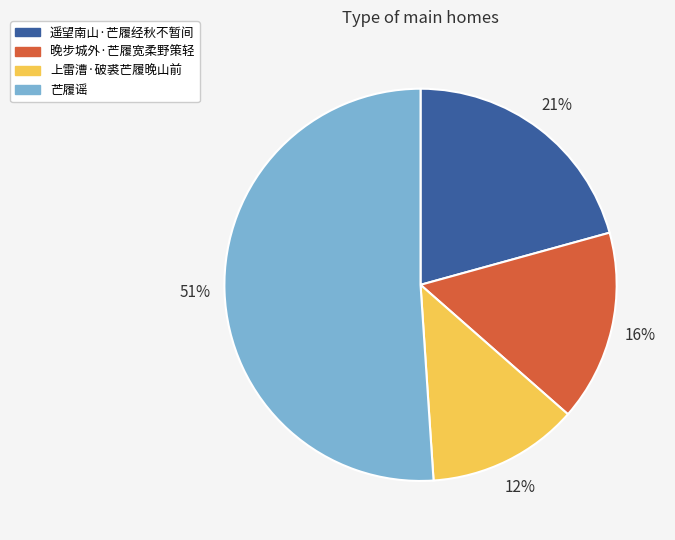

Rank the categories by value from highest to lowest.

芒履谣, 遥望南山·芒履经秋不暂间, 晚步城外·芒履宽柔野策轻, 上雷漕·破裘芒履晚山前